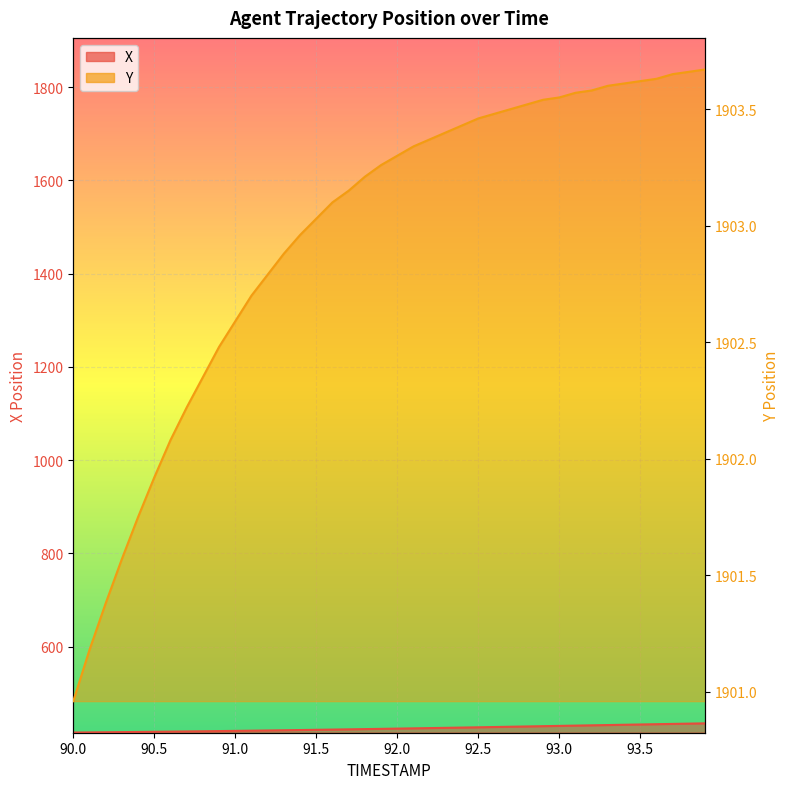

List the series in order of their peak value, lowest first.

X_line, Y_line